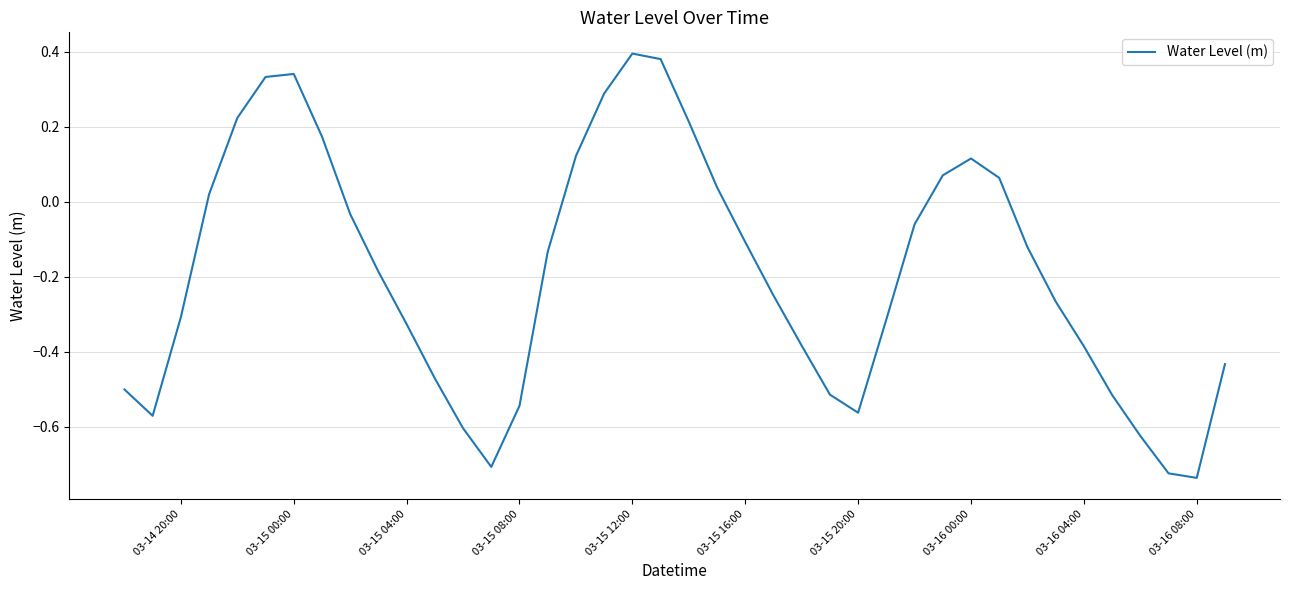

What is the difference between the maximum and minimum values?

1.1